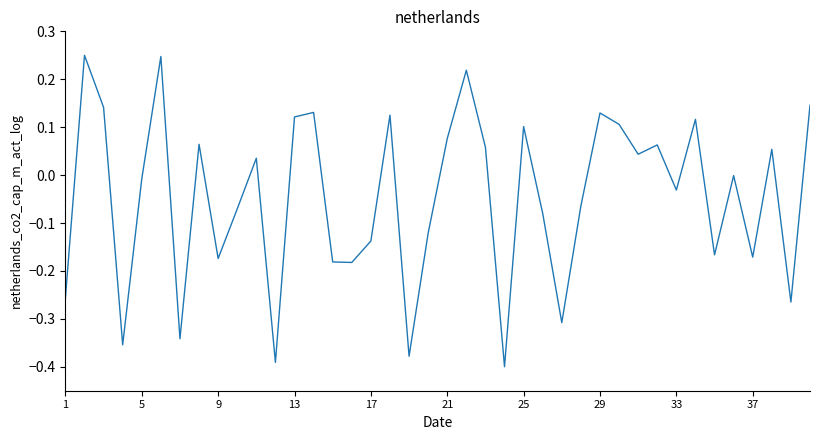

Is this an area chart (filled region under the line)?

No